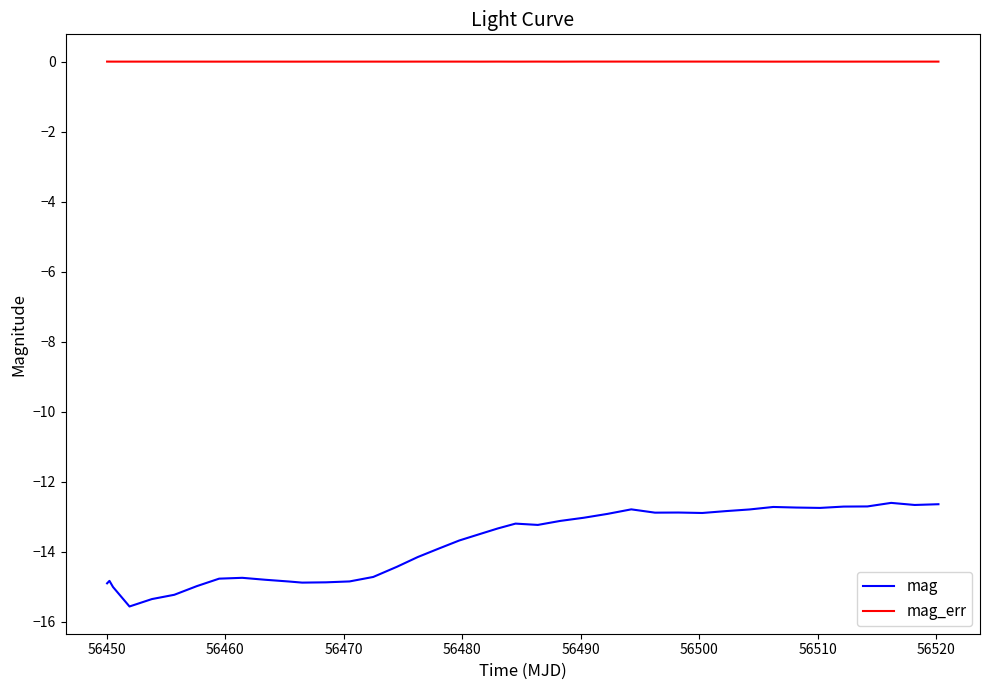

Which series has the largest total across all categories?

mag_err